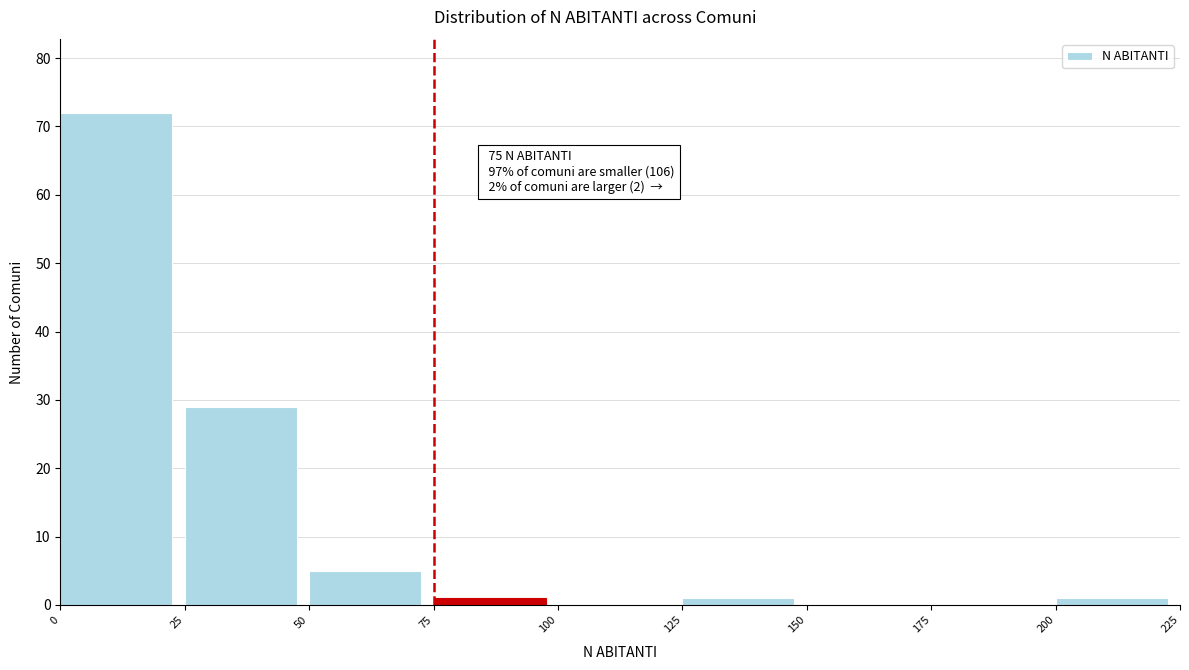

Over which range of the x-axis is the bar tallest?

0 to 25